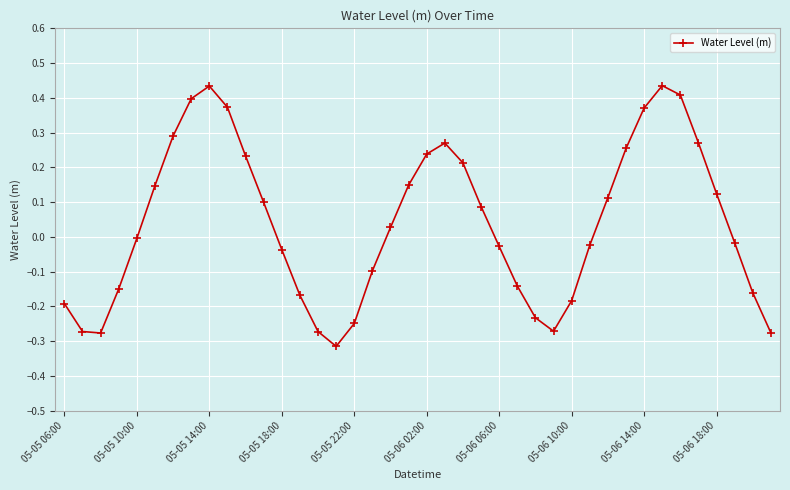

What is the difference between the maximum and second lowest values?

0.7